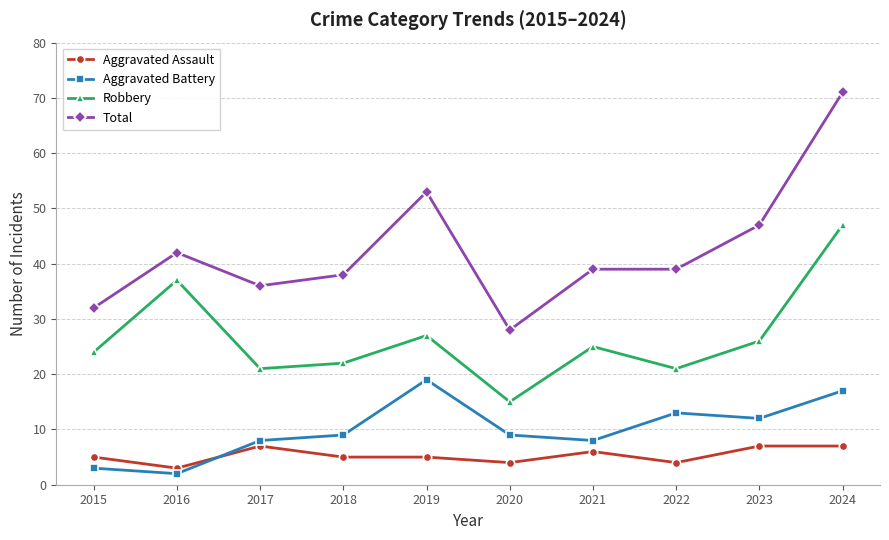

What is the value of the Robbery point at the 9th from the left?

26